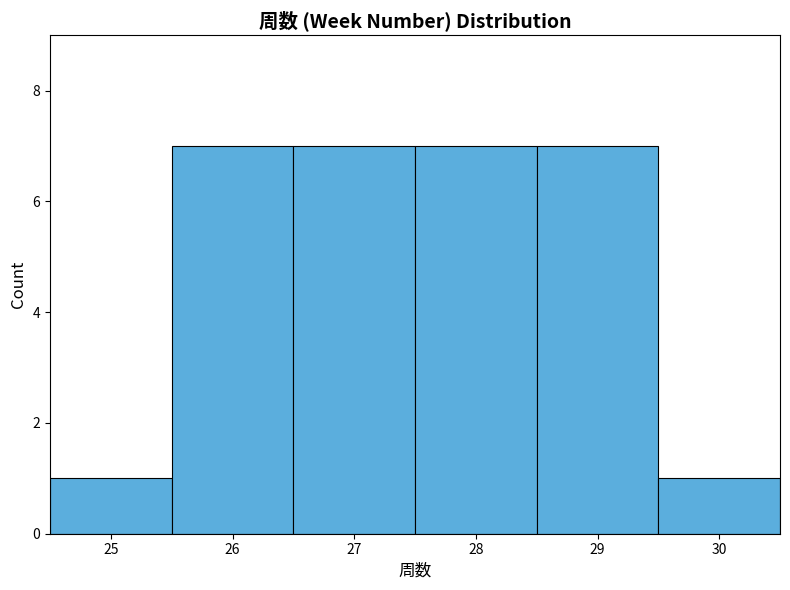

Reading left to right, list every bar in this chart as the range it spans on the x-axis followed by its height. The values are not printed on the chart, so give them approximately, as read against the axis.

24.5 to 25.5: 1
25.5 to 26.5: 7
26.5 to 27.5: 7
27.5 to 28.5: 7
28.5 to 29.5: 7
29.5 to 30.5: 1